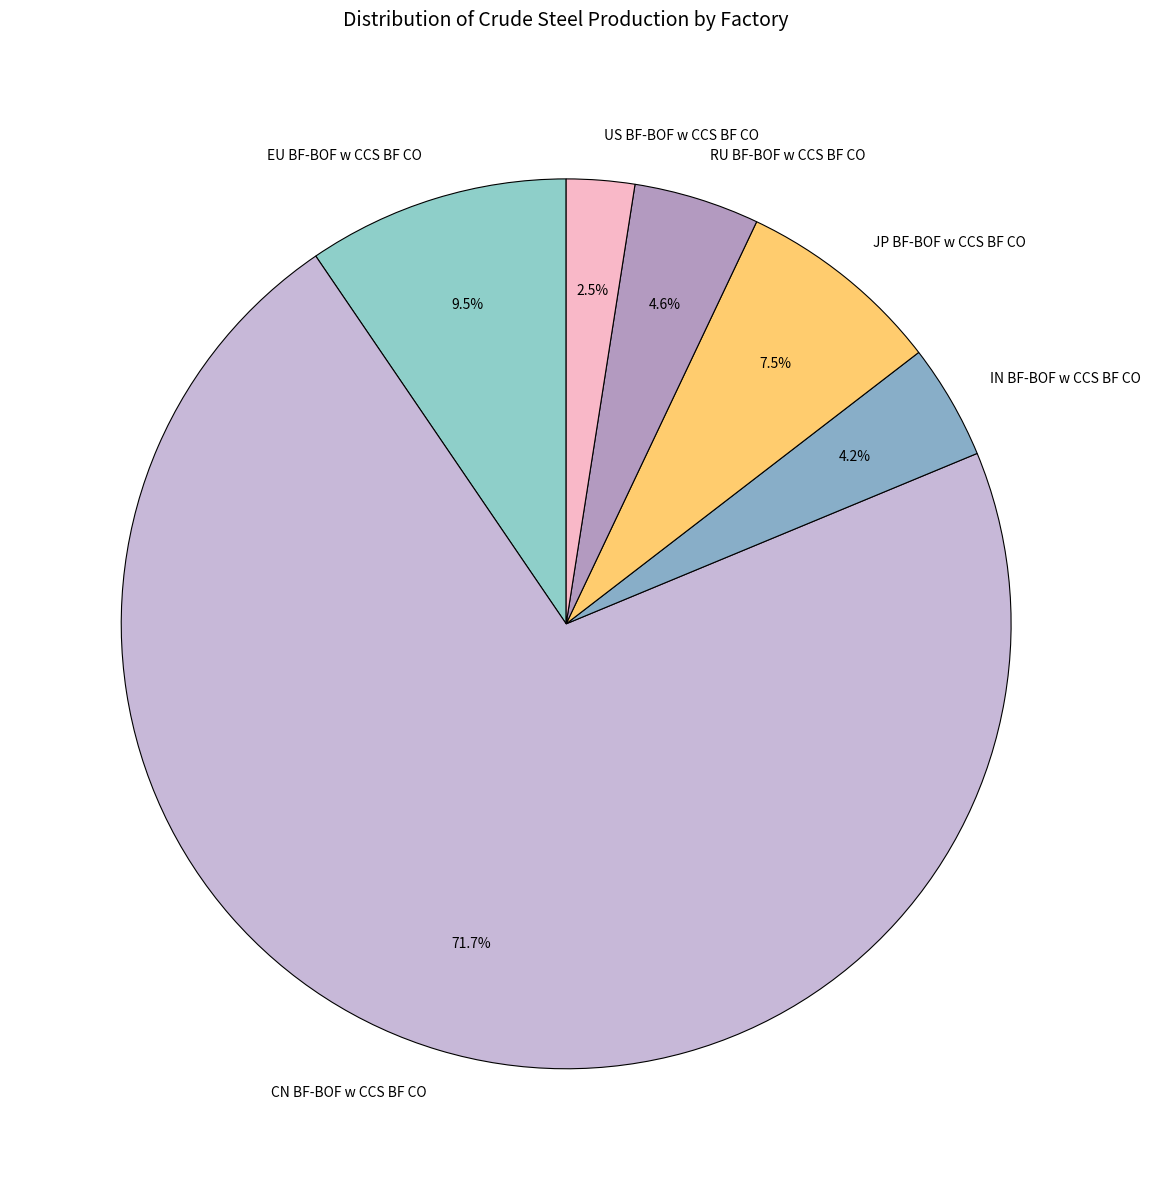

To the nearest percent, what is the difference between the largest and smallest slice percentages?

69%